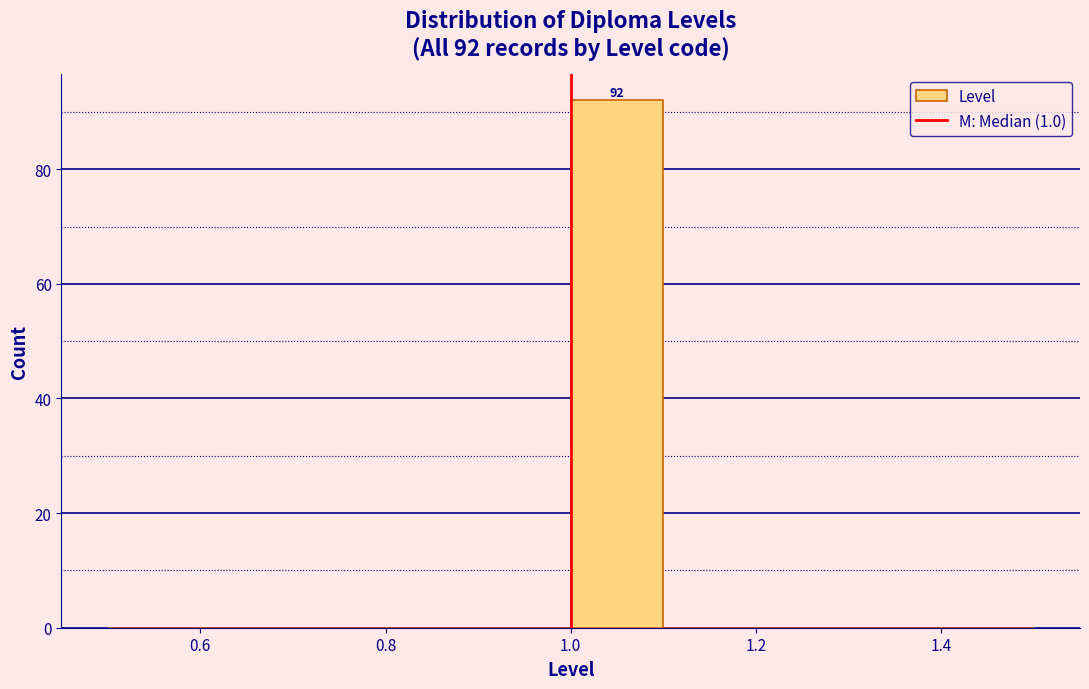

Over which range of the x-axis is the bar tallest?

1.0 to 1.1